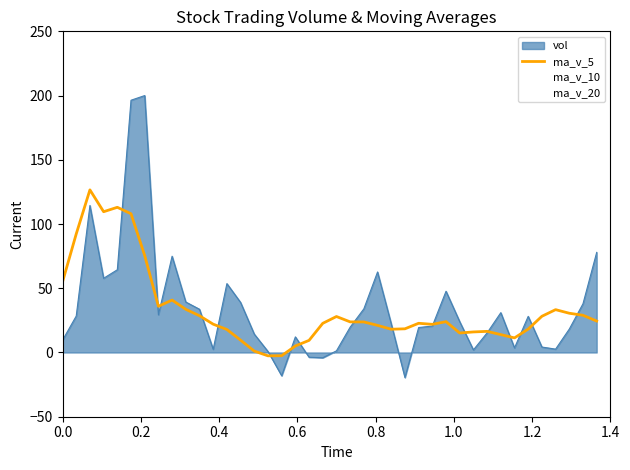

What is the highest value of the ma_v_5 series?

126.6